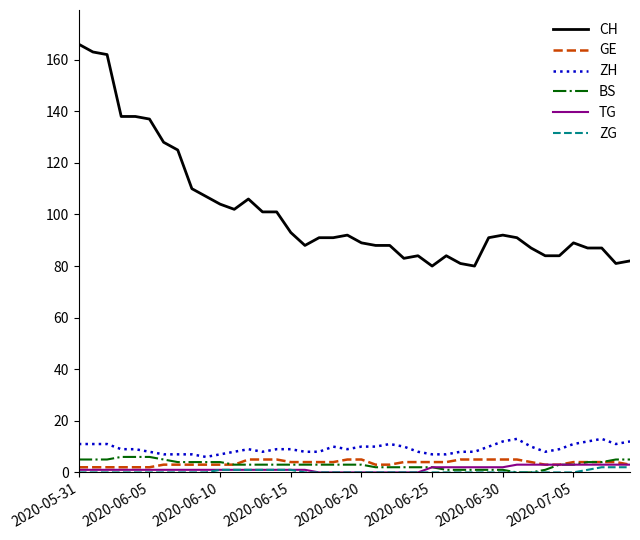

Which series has the largest range (max minus min)?

CH